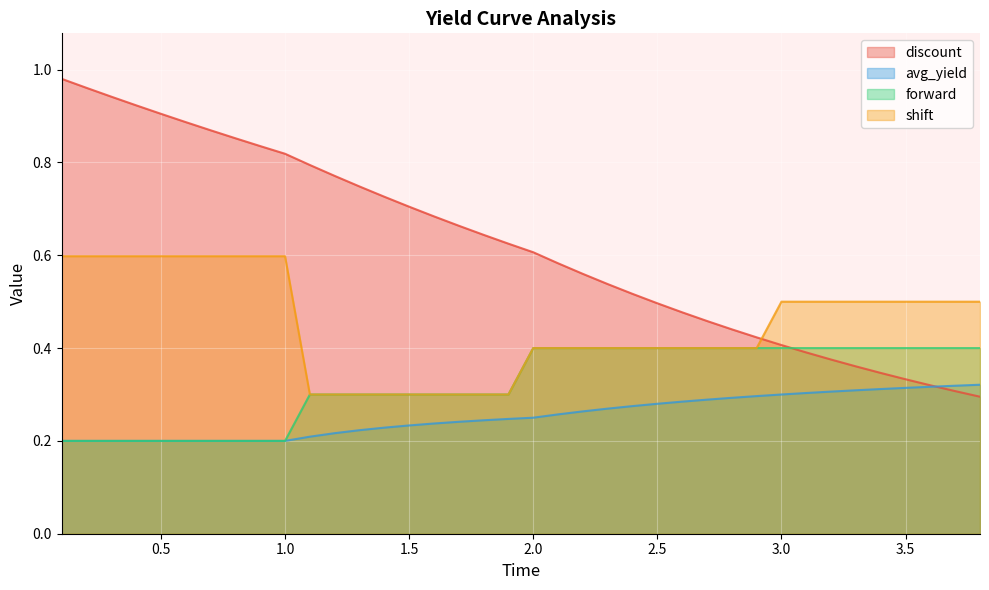

At which category does the chart reach its peak across all series?

0.1